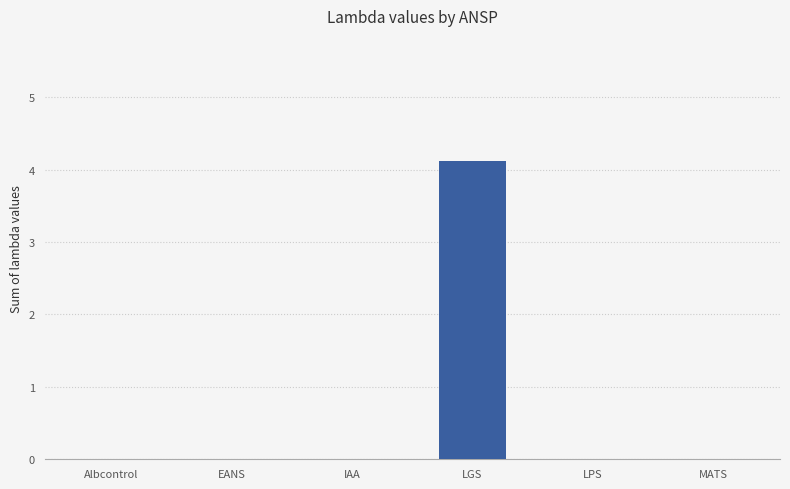

Does the chart contain stacked bars?

No